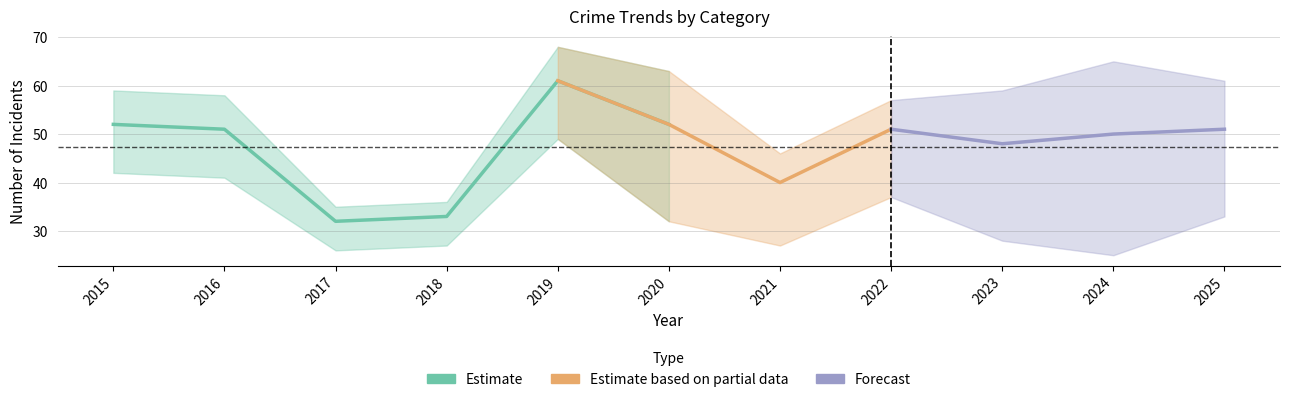

Where does the Total series first go above 51?

2015